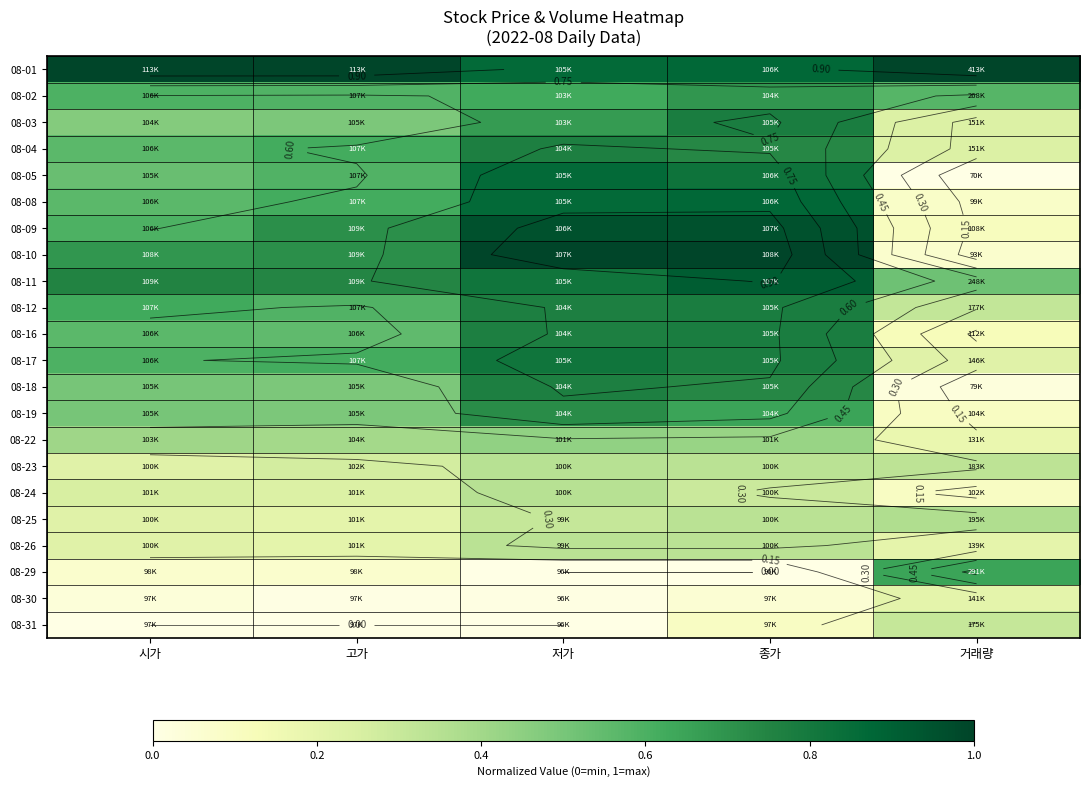

Is it true that 08-09 equals 0.9 at 시가?

False